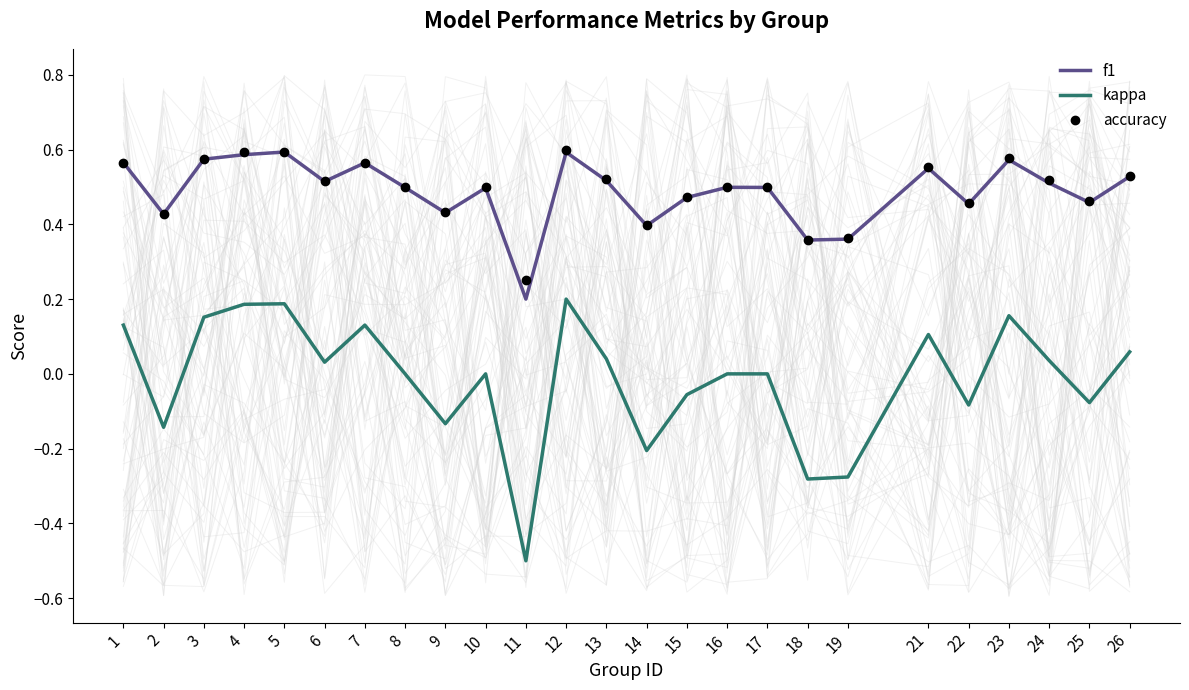

Reading left to right, extract all data points from this chart.

f1: 1=0.6	2=0.4	3=0.6	4=0.6	5=0.6	6=0.5	7=0.6	8=0.5	9=0.4	10=0.5	11=0.2	12=0.6	13=0.5	14=0.4	15=0.5	16=0.5	17=0.5	18=0.4	19=0.4	21=0.5	22=0.5	23=0.6	24=0.5	25=0.5	26=0.5
kappa: 1=0.1	2=-0.1	3=0.2	4=0.2	5=0.2	6=0.0	7=0.1	8=0.0	9=-0.1	10=0.0	11=-0.5	12=0.2	13=0.0	14=-0.2	15=-0.1	16=0.0	17=0.0	18=-0.3	19=-0.3	21=0.1	22=-0.1	23=0.2	24=0.0	25=-0.1	26=0.1
accuracy: 1=0.6	2=0.4	3=0.6	4=0.6	5=0.6	6=0.5	7=0.6	8=0.5	9=0.4	10=0.5	11=0.2	12=0.6	13=0.5	14=0.4	15=0.5	16=0.5	17=0.5	18=0.4	19=0.4	21=0.6	22=0.5	23=0.6	24=0.5	25=0.5	26=0.5